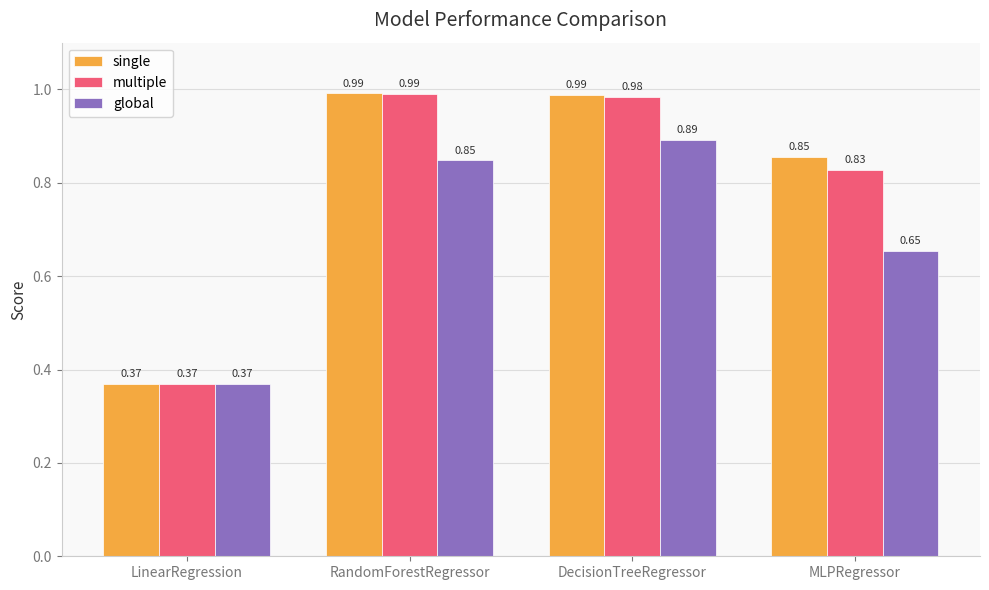

Between LinearRegression and MLPRegressor, which series saw the biggest shift?

single